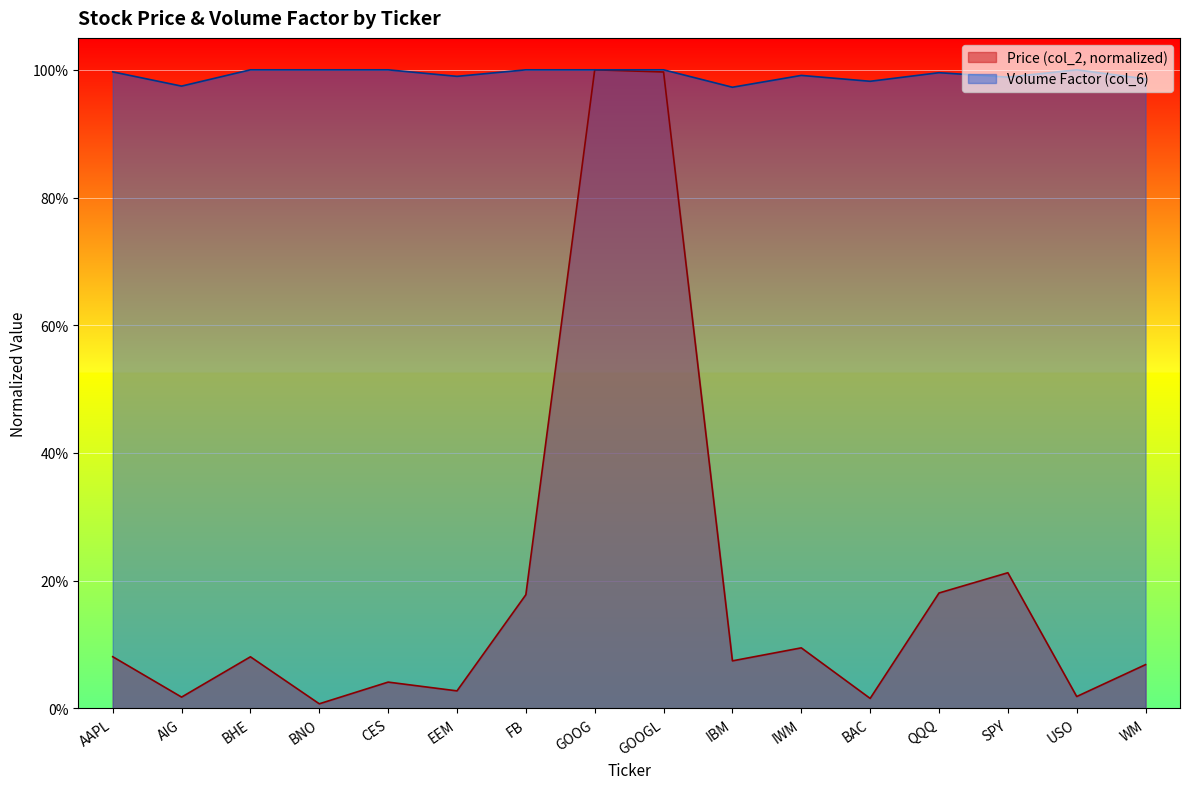

Does the chart display data point markers on the line(s)?

No